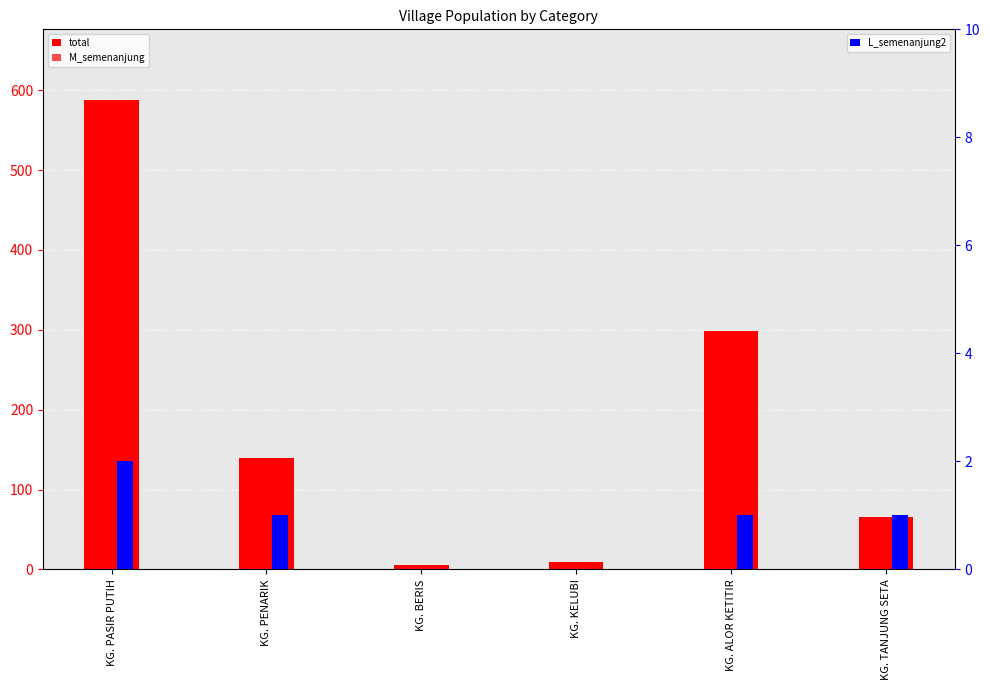

Which has a higher value, KG. TANJUNG SETA or KG. PENARIK?

KG. PENARIK